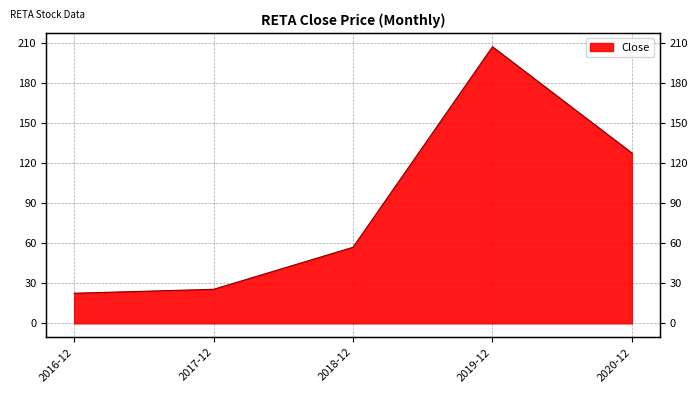

What is the difference between the values at 2018-12 and 2019-12?

150.0